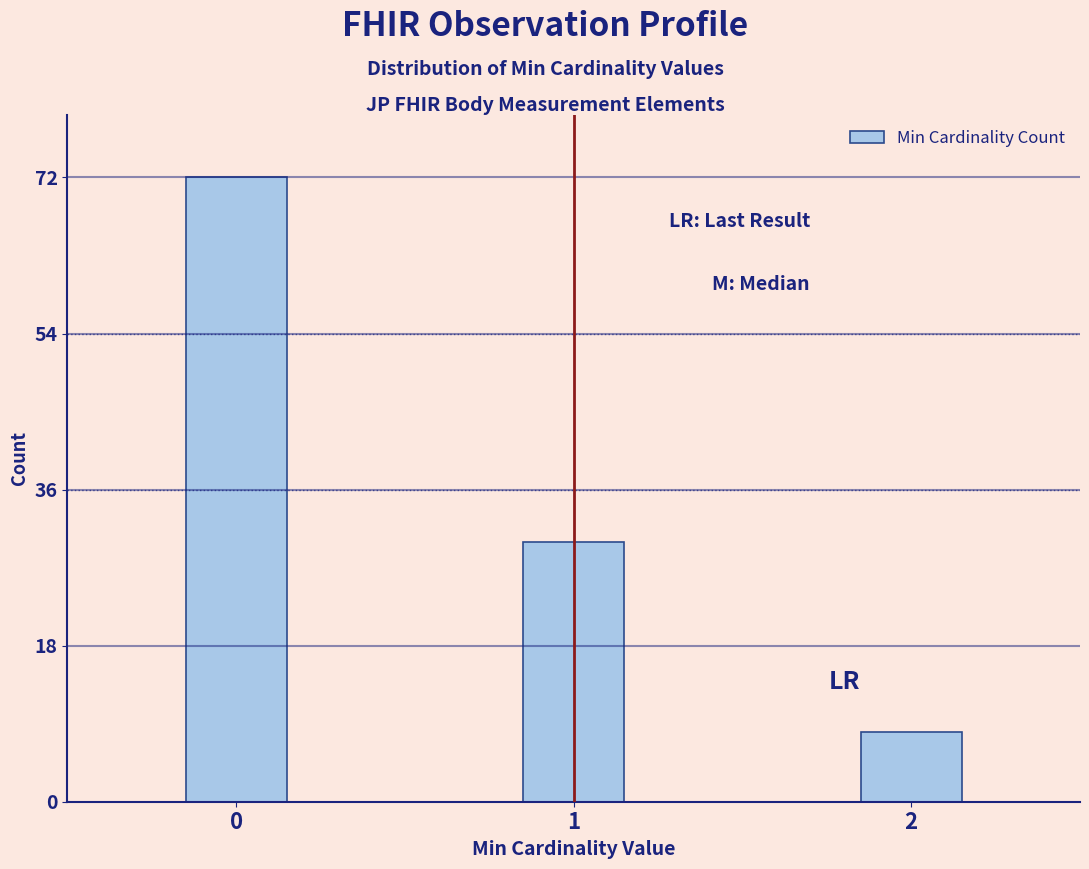

Reading right to left, what are all the values shown in this chart?

2=8	1=30	0=72